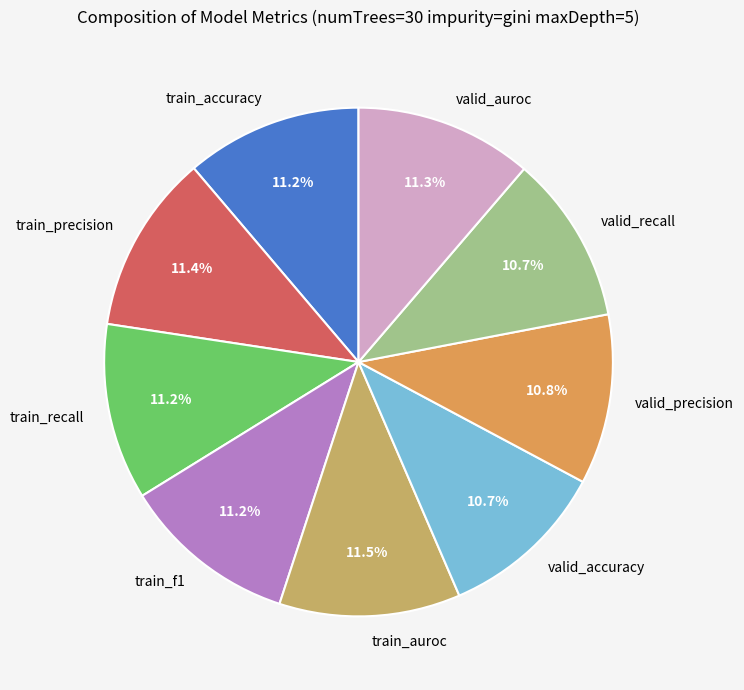

Count the number of slices in the pie.

9